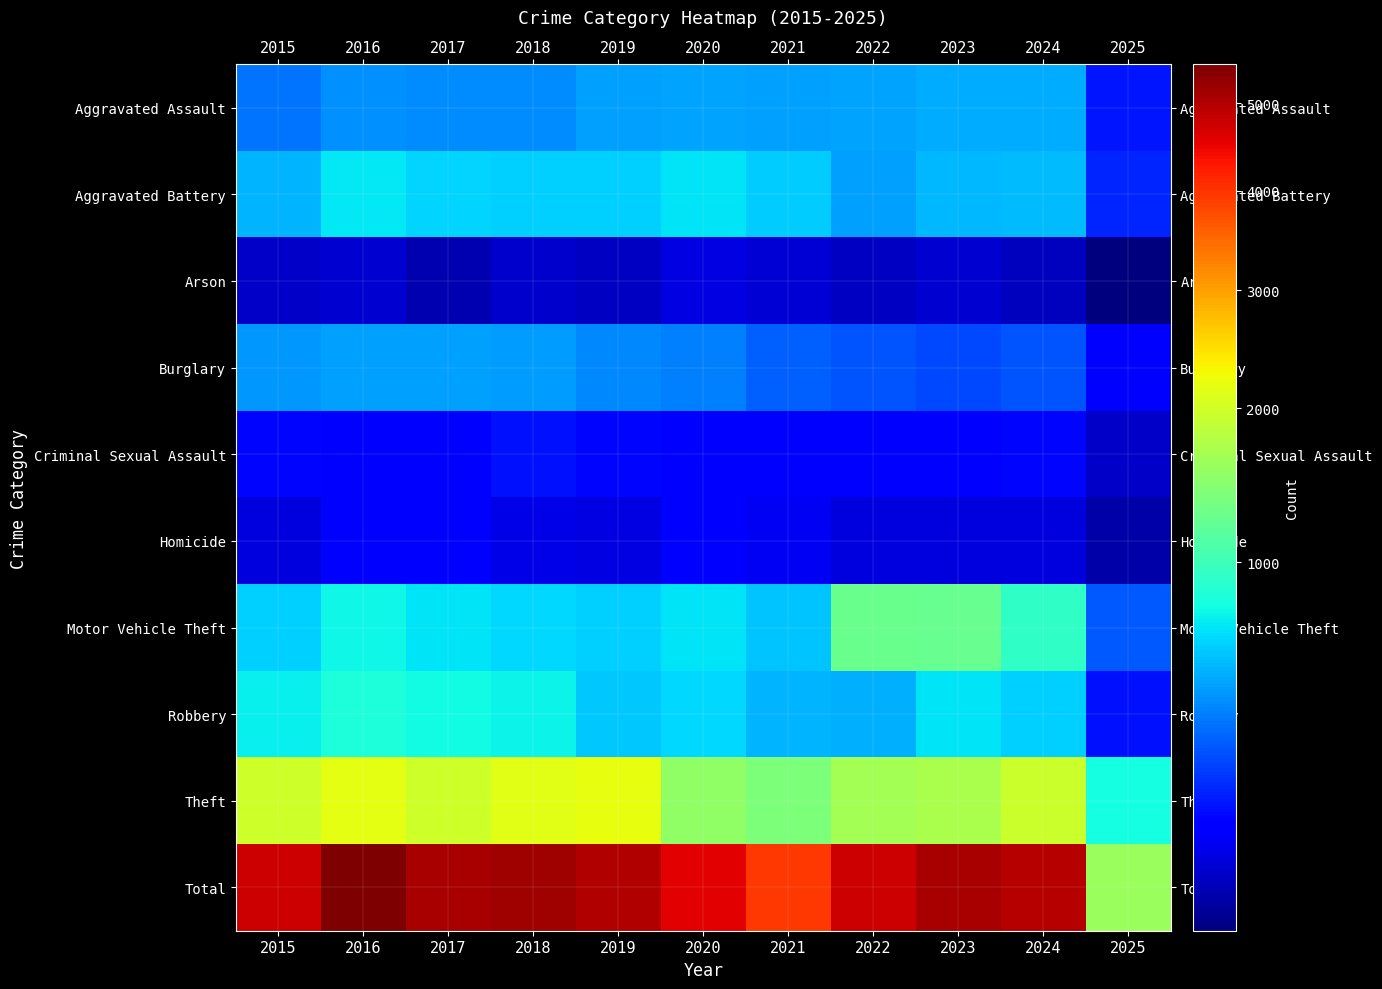

List the series in order of their peak value, highest first.

Total, Theft, Motor Vehicle Theft, Robbery, Aggravated Battery, Aggravated Assault, Burglary, Criminal Sexual Assault, Homicide, Arson